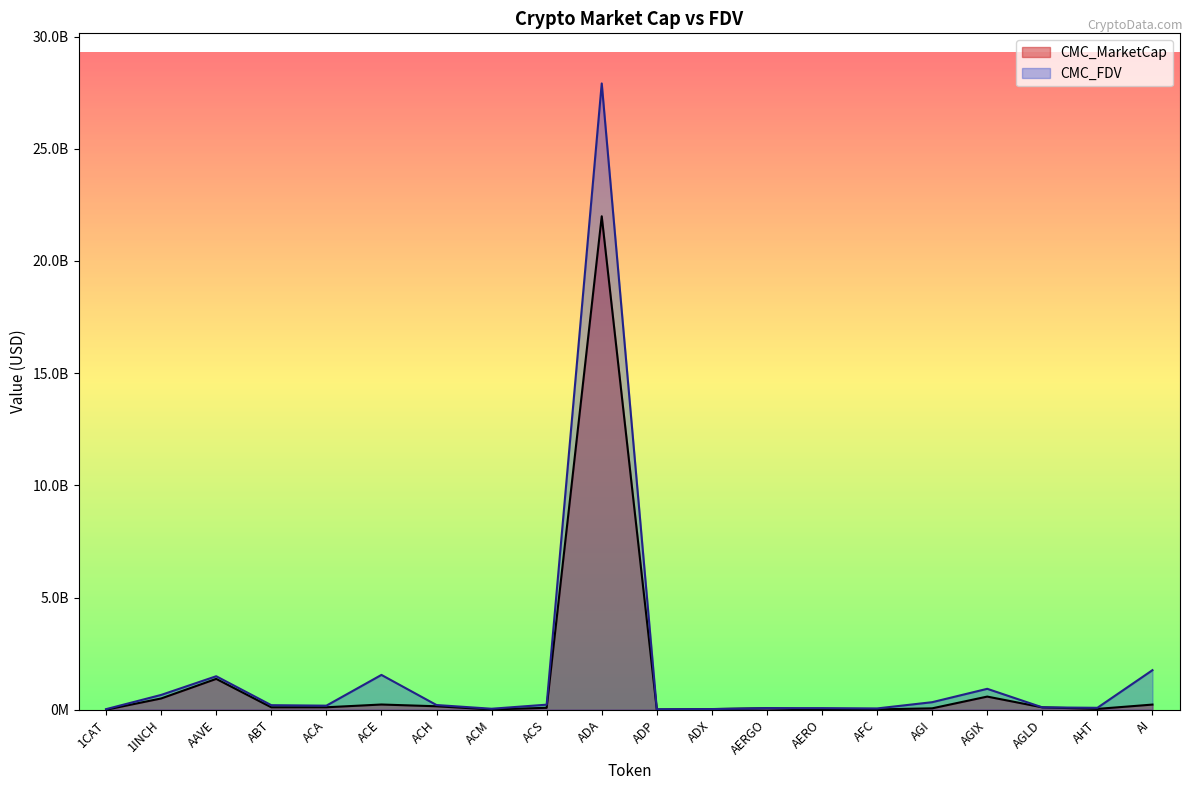

True or false: CMC_MarketCap and CMC_FDV cross at least once.

False